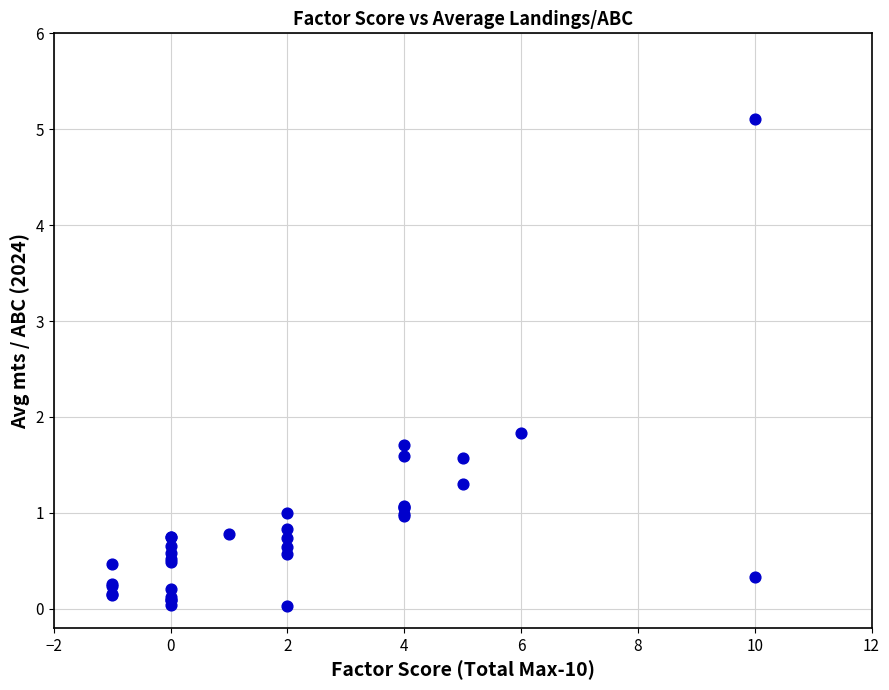

What Y value in the scatter plot is closest to 2?

1.8